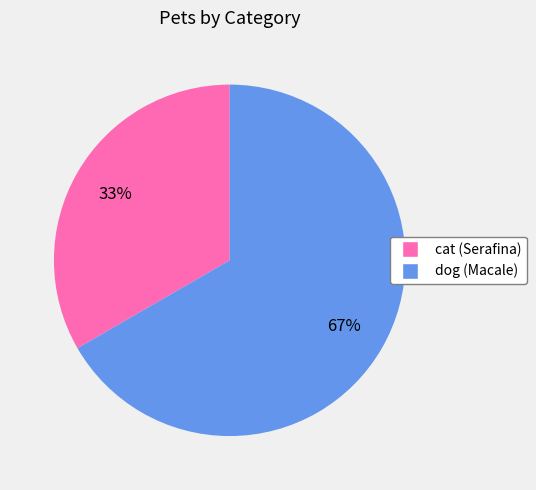

Between dog (Macale) and cat (Serafina), which is larger?

dog (Macale)